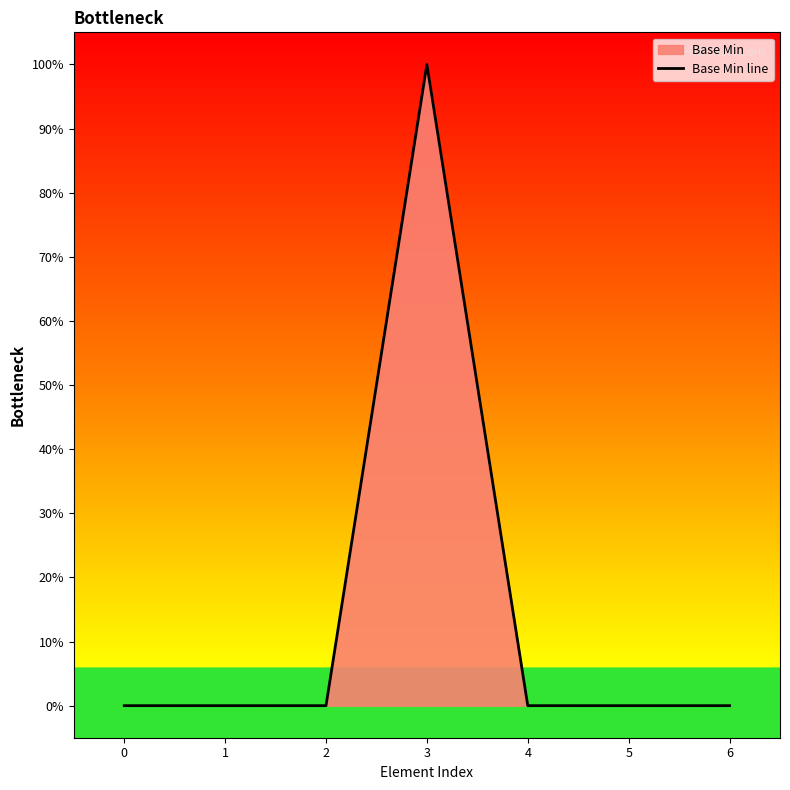

How many points are higher than both their immediate neighbors (excluding endpoints)?

1